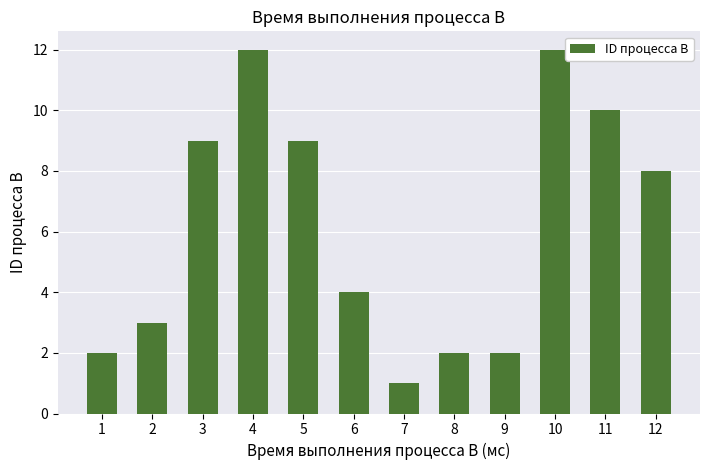

What is the smallest value displayed?

1